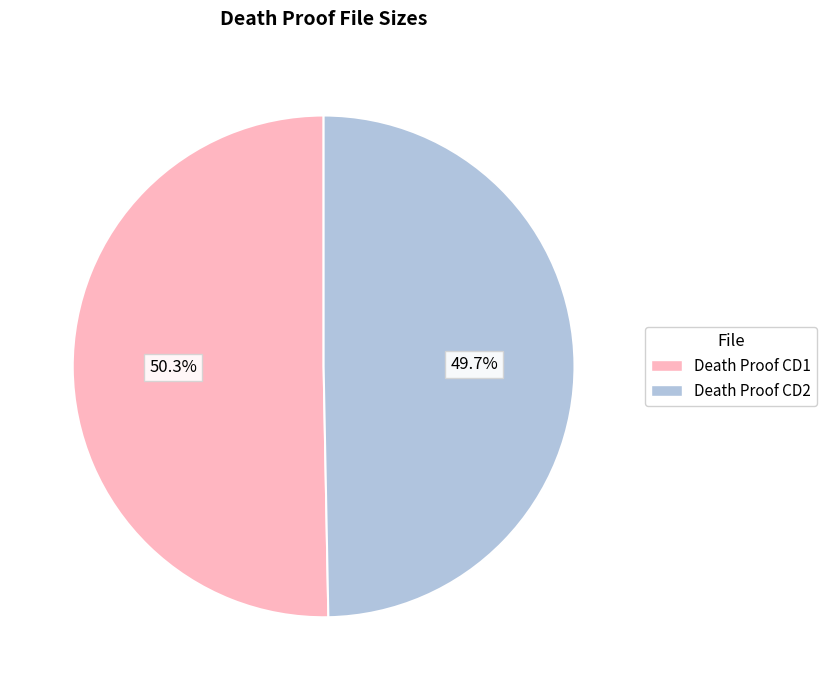

Count the number of slices in the pie.

2